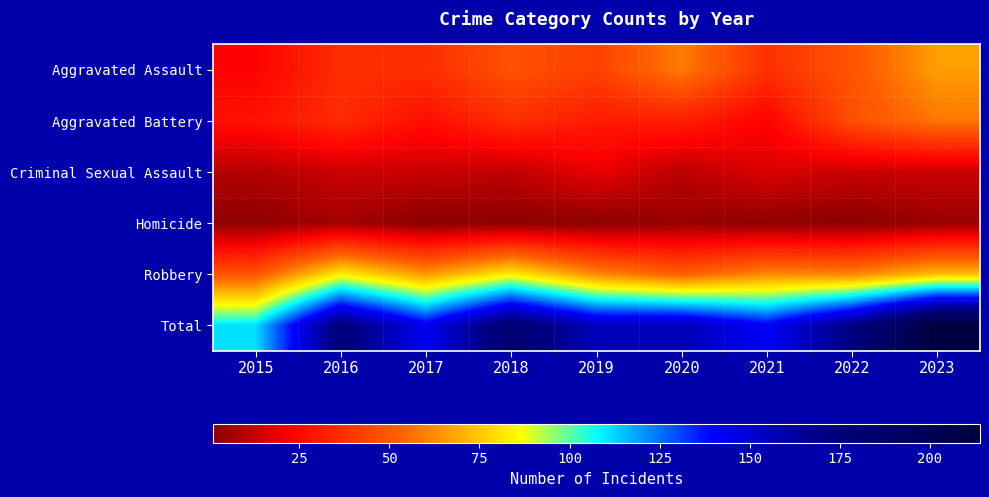

Rank the series at 2021 from lowest to highest value.

Homicide, Criminal Sexual Assault, Aggravated Battery, Aggravated Assault, Robbery, Total